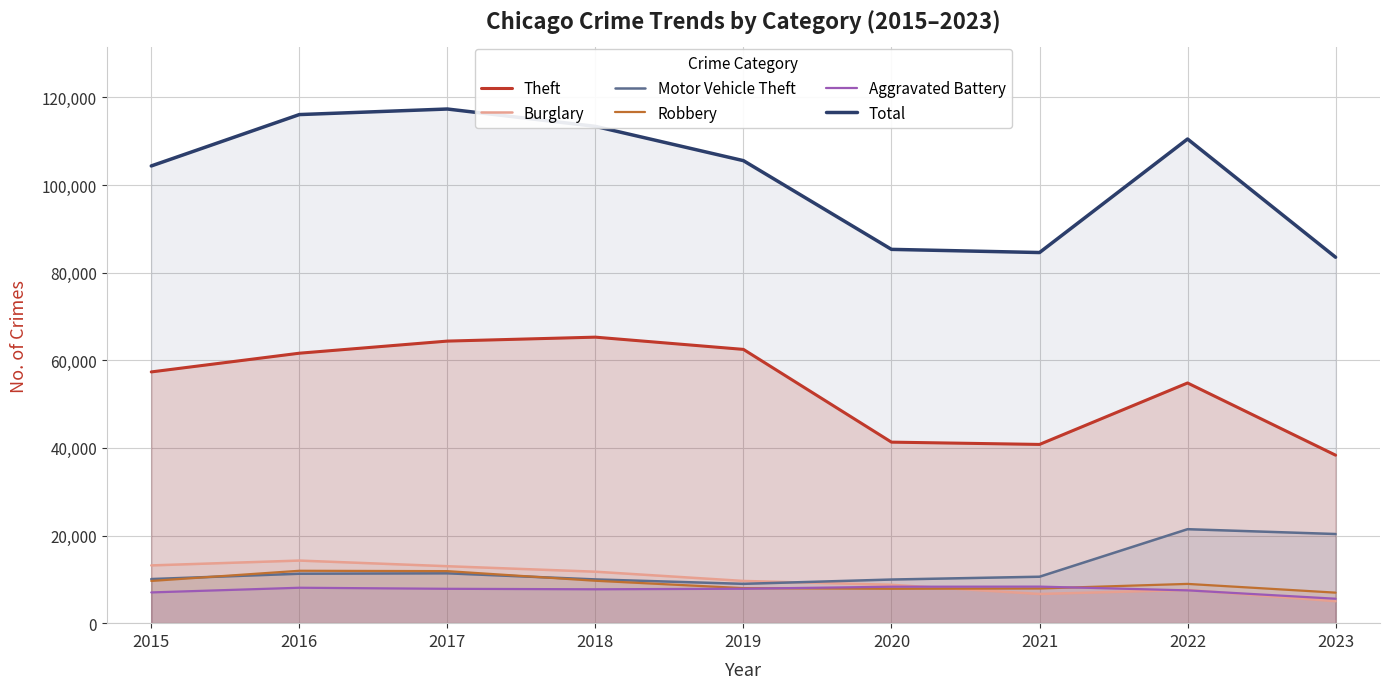

At which label does Aggravated Battery reach its minimum?

2023